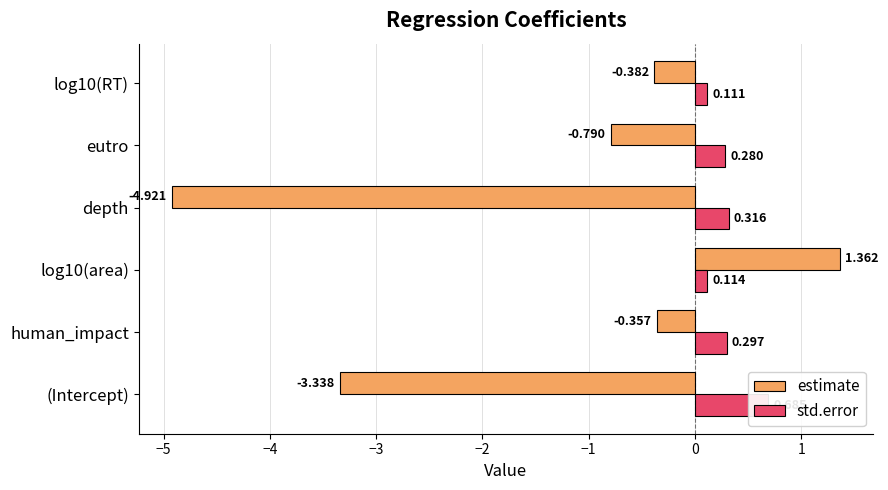

Rank the series at (Intercept) from lowest to highest value.

estimate, std.error